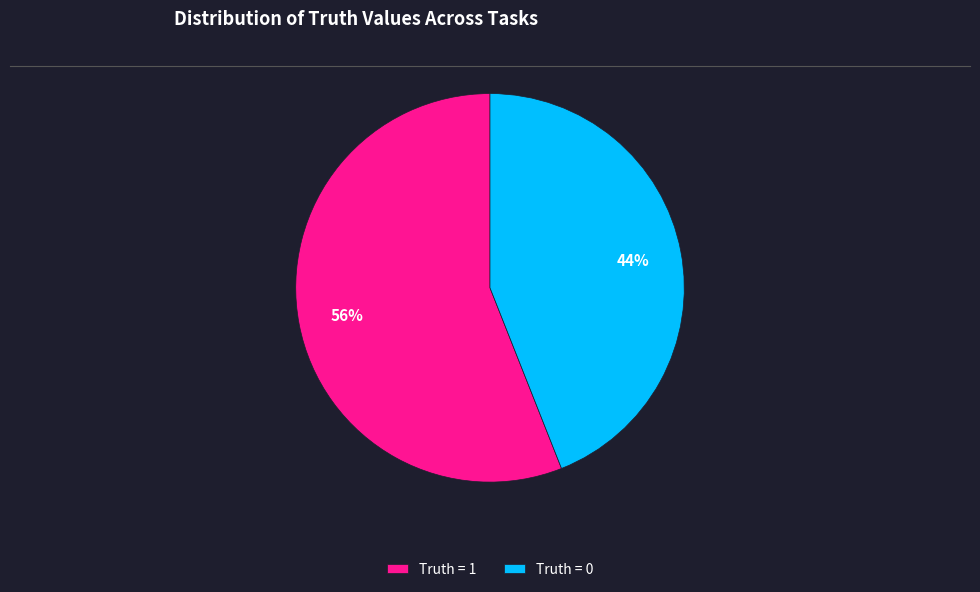

Is the sum of Truth = 1 and Truth = 0 greater than half?

Yes